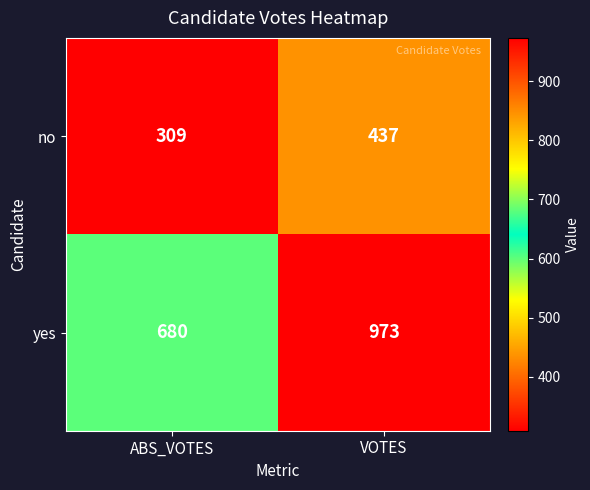

Where is yes nearest to the value 826?

ABS_VOTES